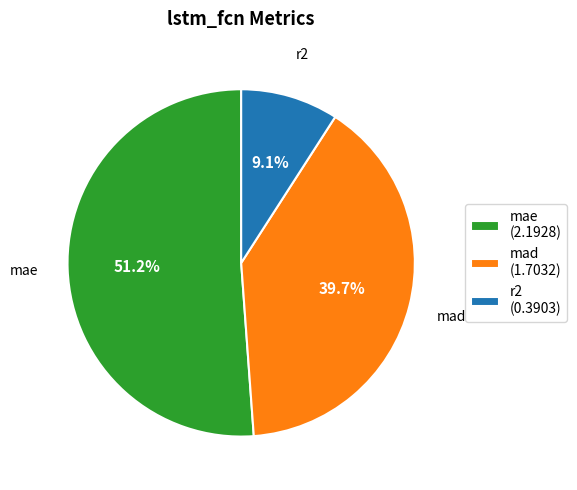

What percentage is the mae slice, to the nearest percent?

51%